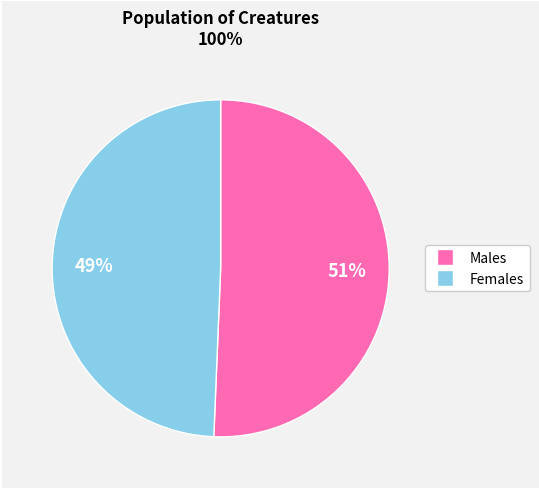

Does any single category account for the majority?

Yes